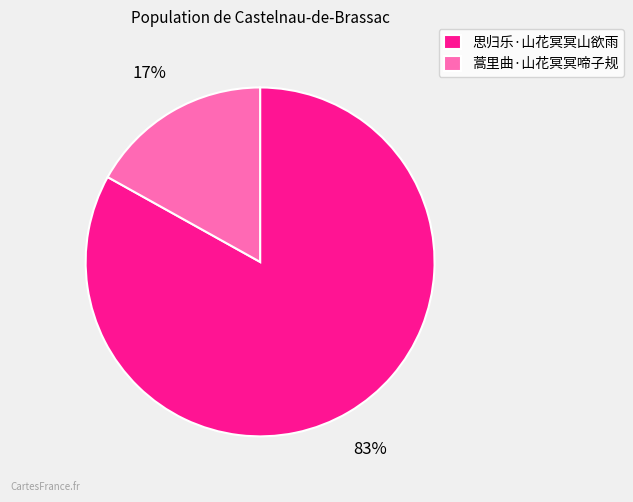

Is the sum of 蒿里曲·山花冥冥啼子规 and 思归乐·山花冥冥山欲雨 greater than half?

Yes